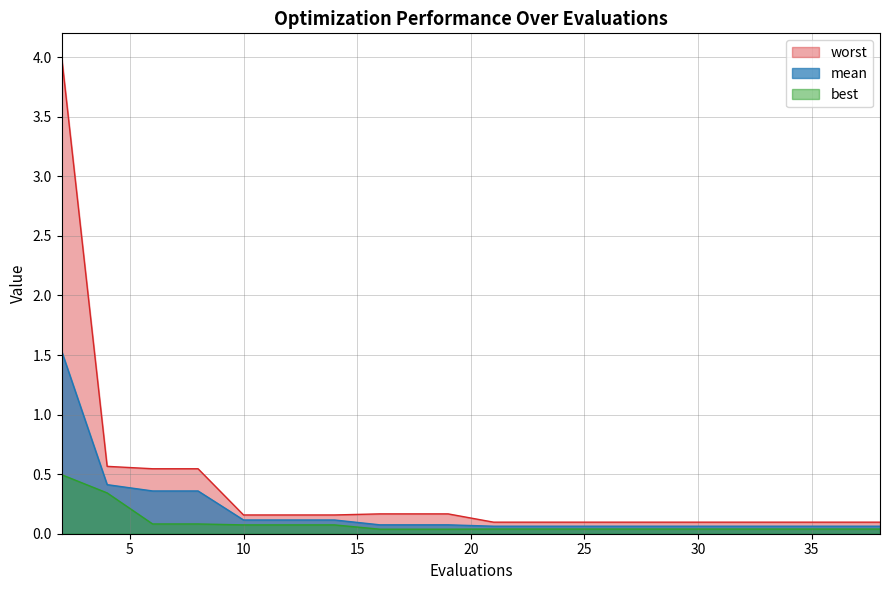

True or false: mean and best cross at least once.

False